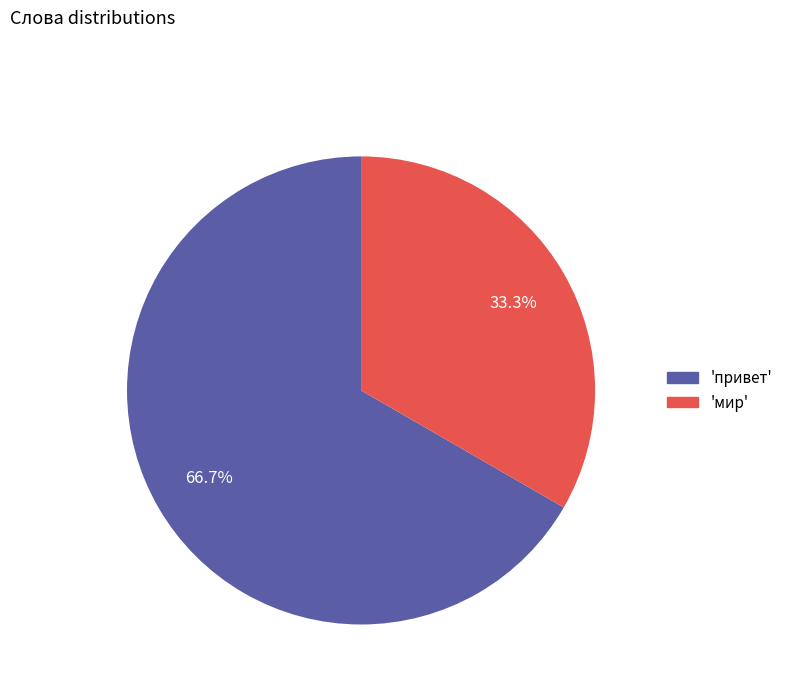

Which has a higher value, 'мир' or 'привет'?

'привет'